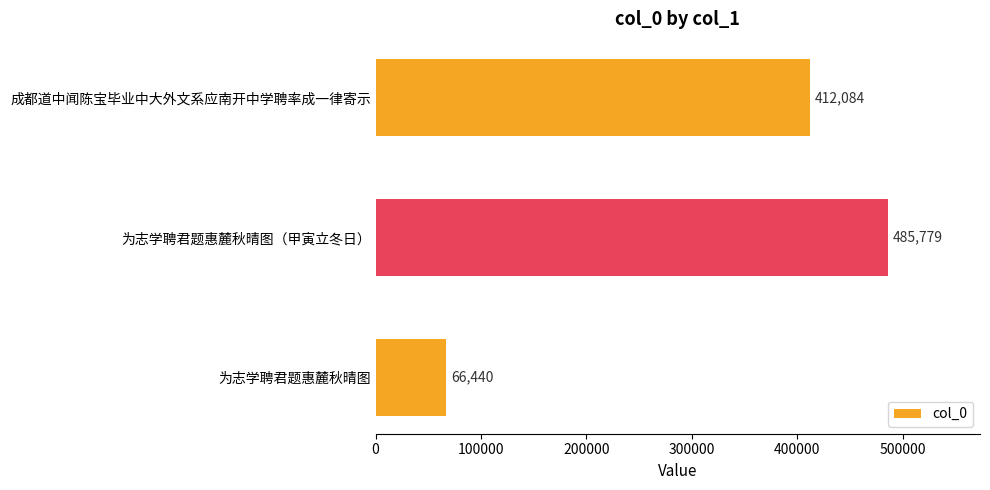

Where is the data nearest to the value 276109?

成都道中闻陈宝毕业中大外文系应南开中学聘率成一律寄示